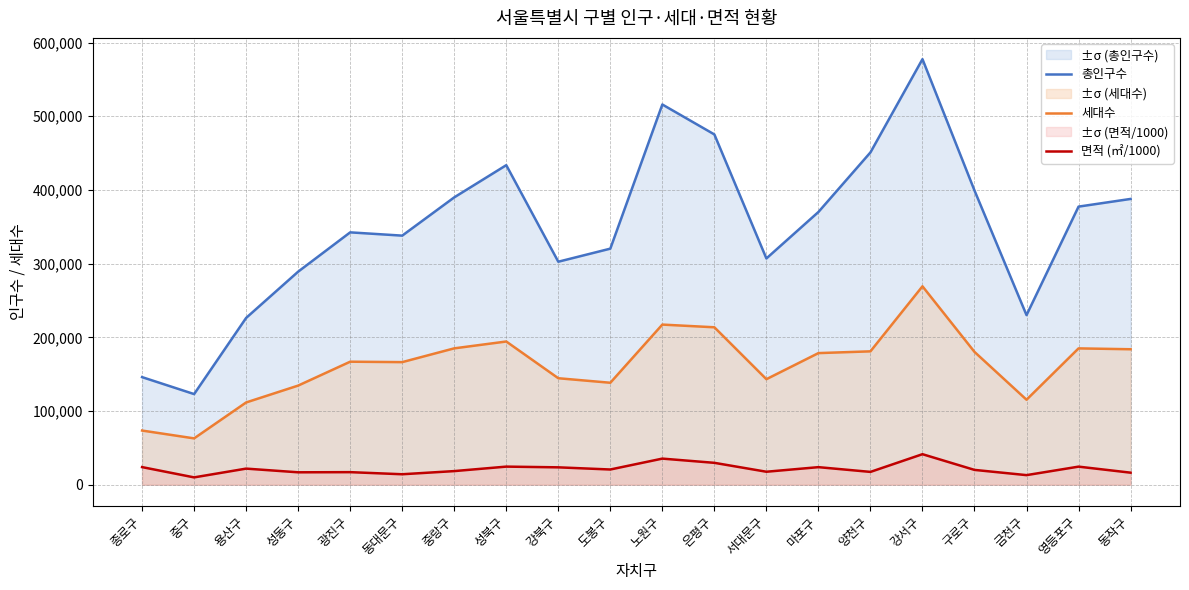

What value does the 세대수 series have at 동작구?

183859.0